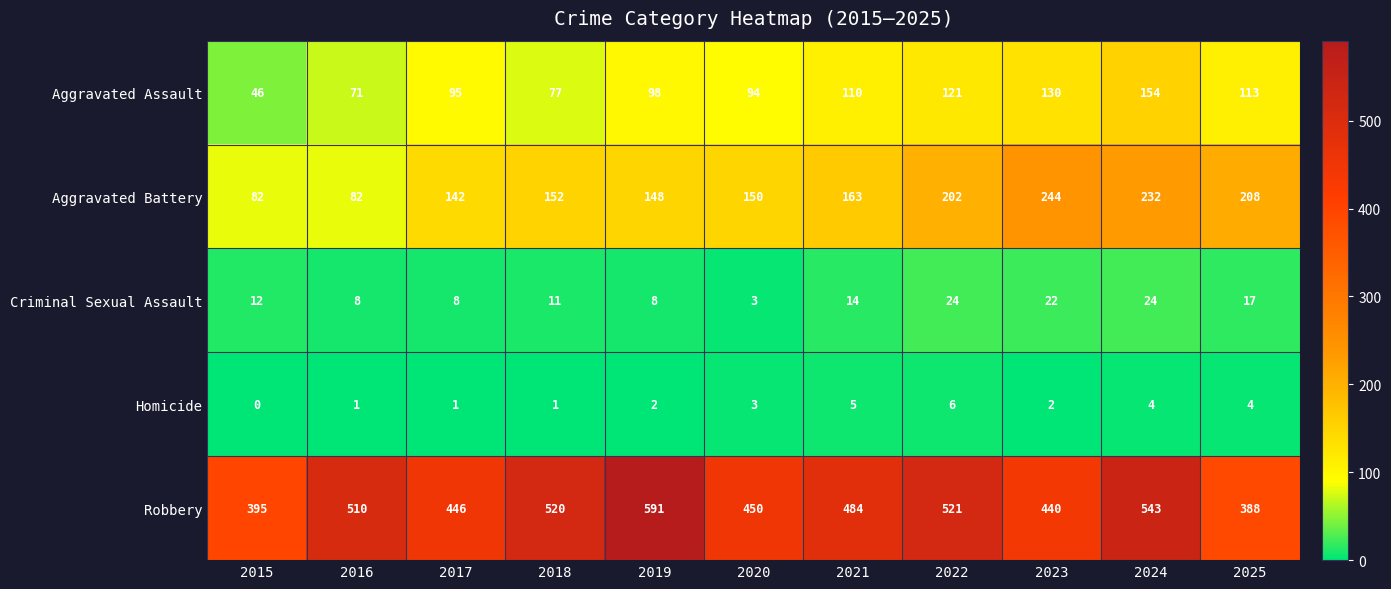

Which series changed the most between 2020 and 2023?

Aggravated Battery